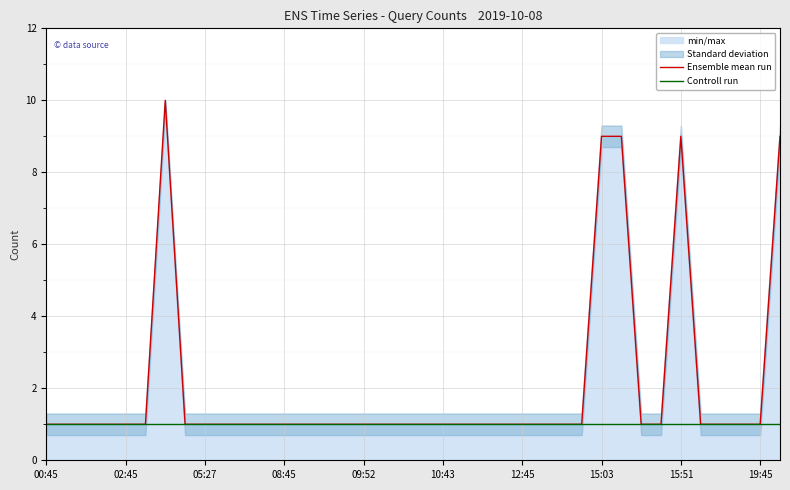

The value of Ensemble mean run at 12:45 is 7. True or false?

False